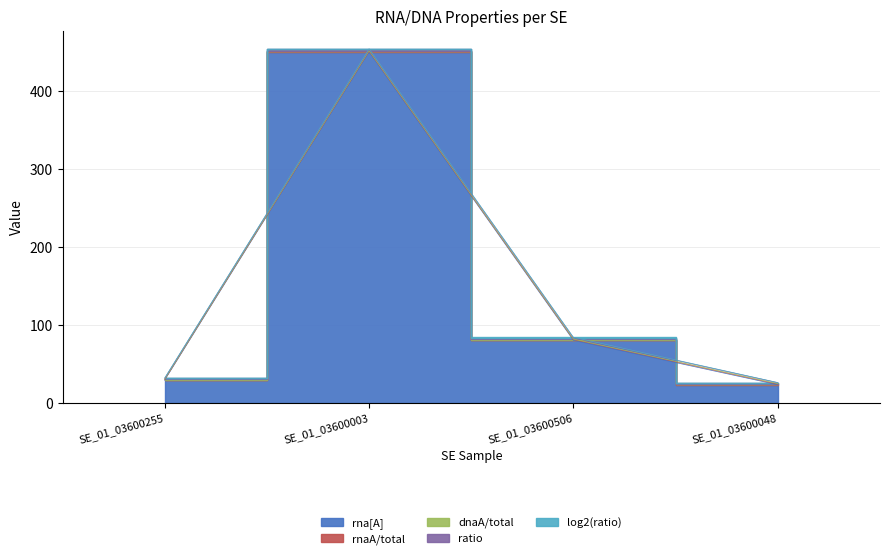

True or false: dnaA/total has more than 1 interior local peaks.

False